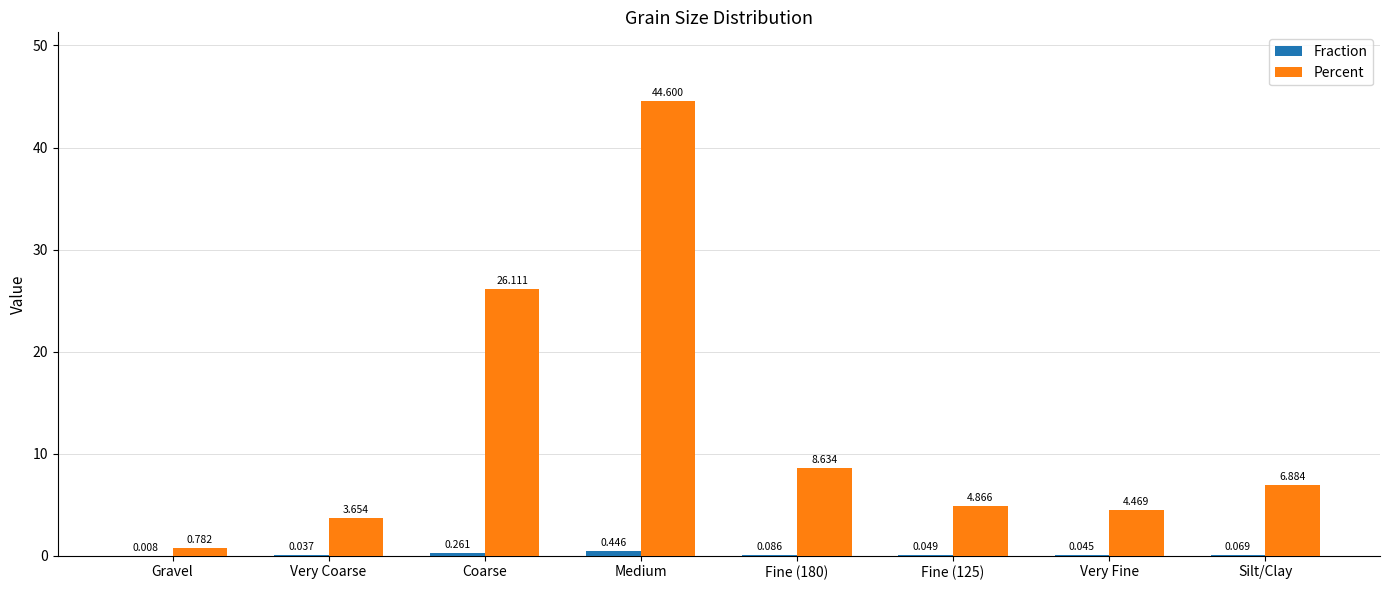

Are the bars horizontal?

No